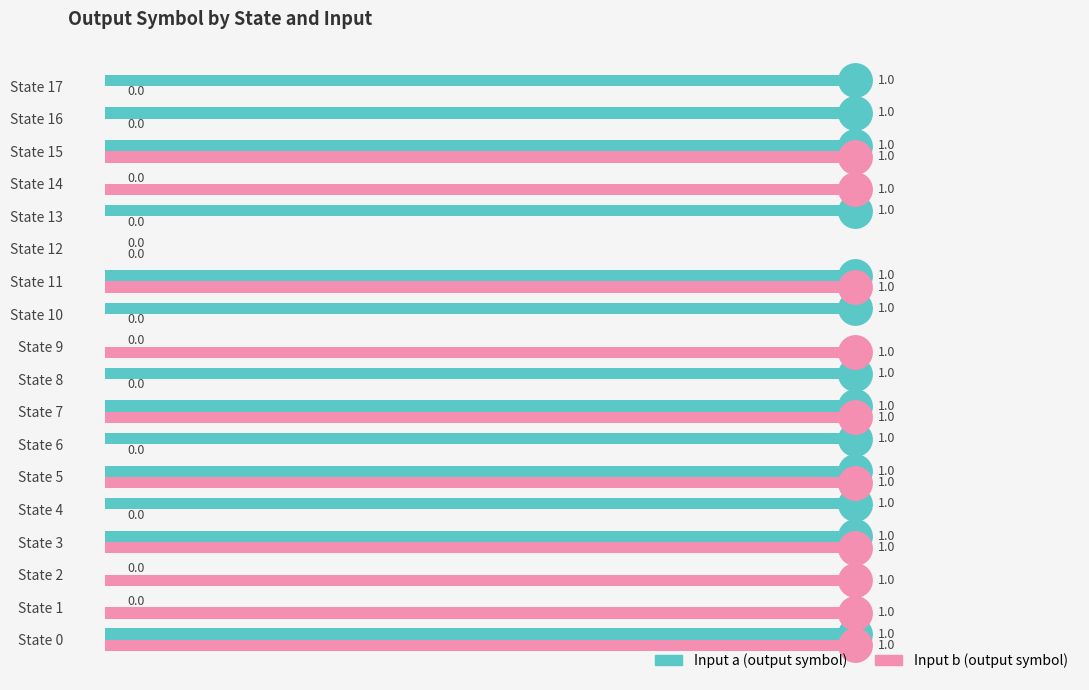

Which series reaches the maximum Y coordinate?

input_a